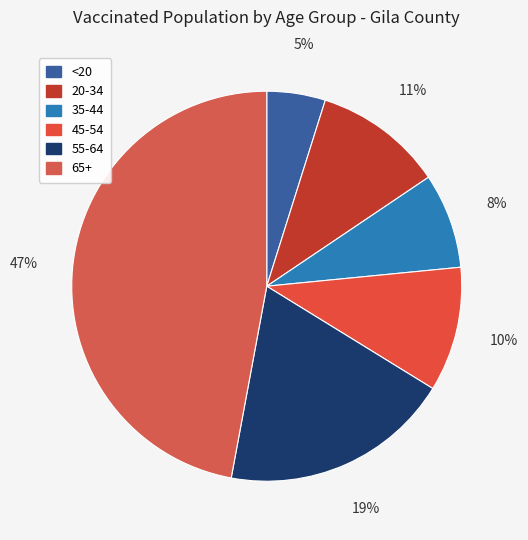

To the nearest percent, what percentage of the pie is 35-44?

8%